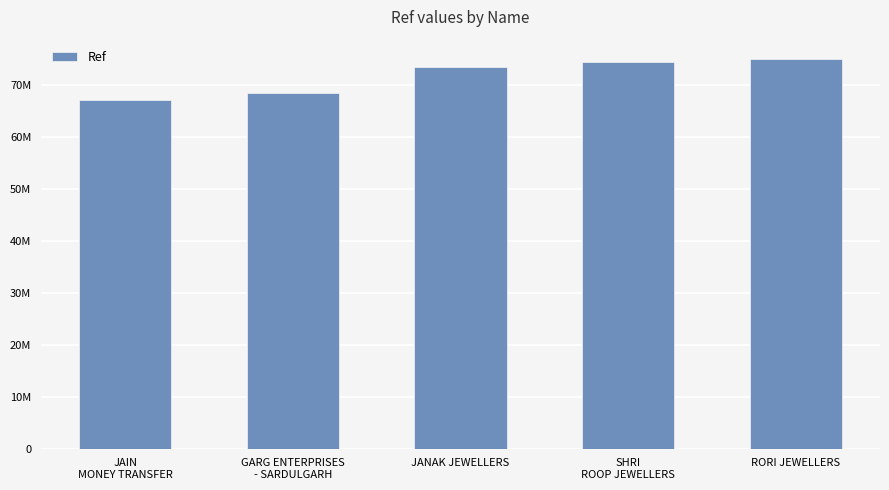

Rank the categories by value from highest to lowest.

RORI JEWELLERS, SHRI
ROOP JEWELLERS, JANAK JEWELLERS, GARG ENTERPRISES
- SARDULGARH, JAIN
MONEY TRANSFER